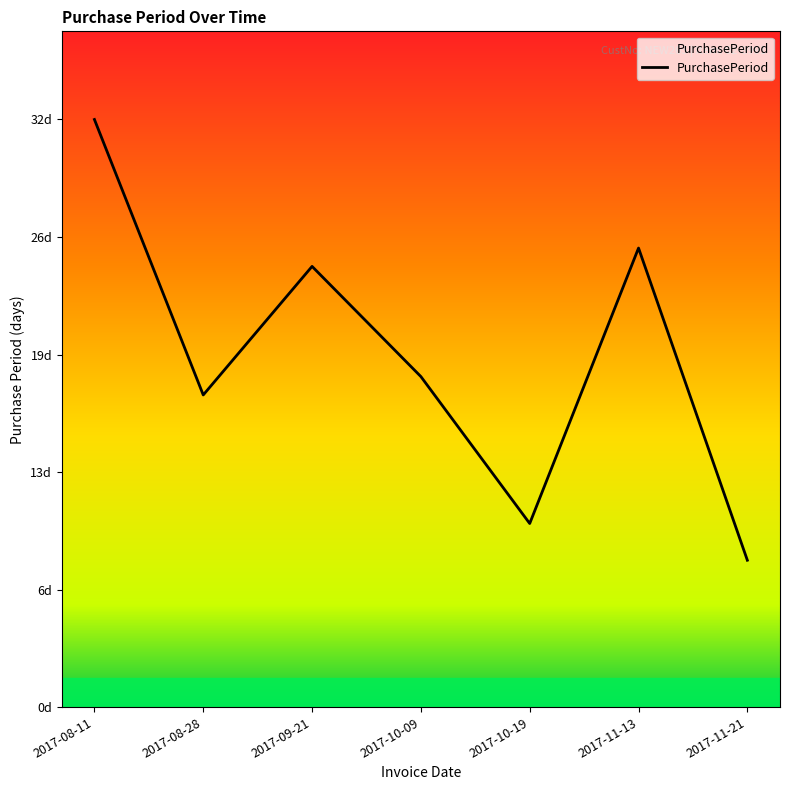

Is this an area chart (filled region under the line)?

No